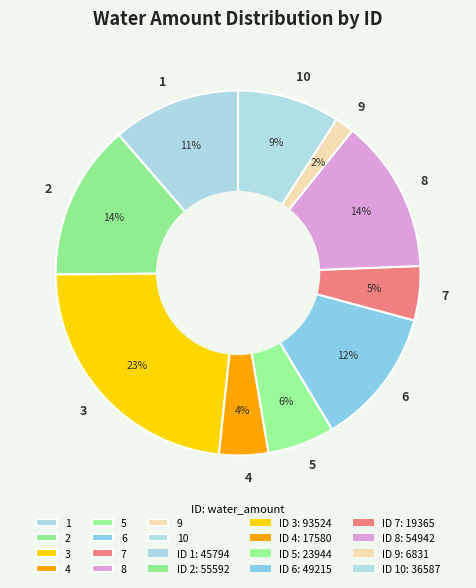

Combined, do 1 and 9 account for over 50%?

No